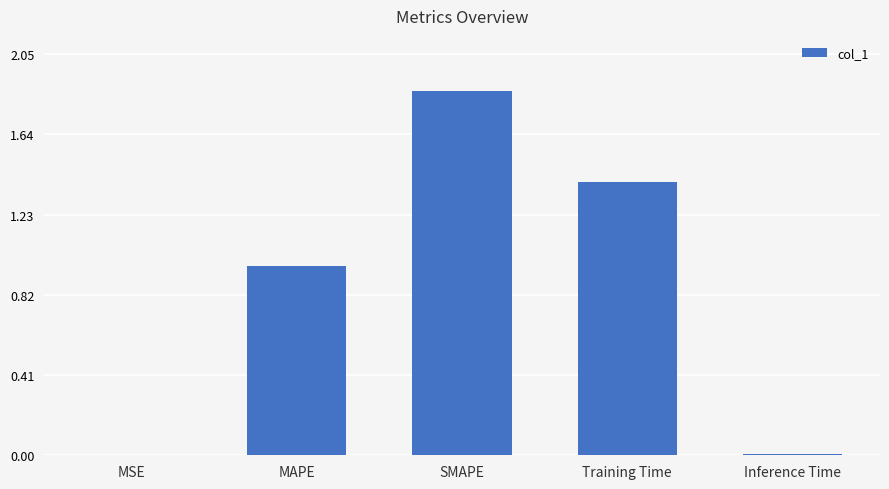

What is the sum of all values?

4.2